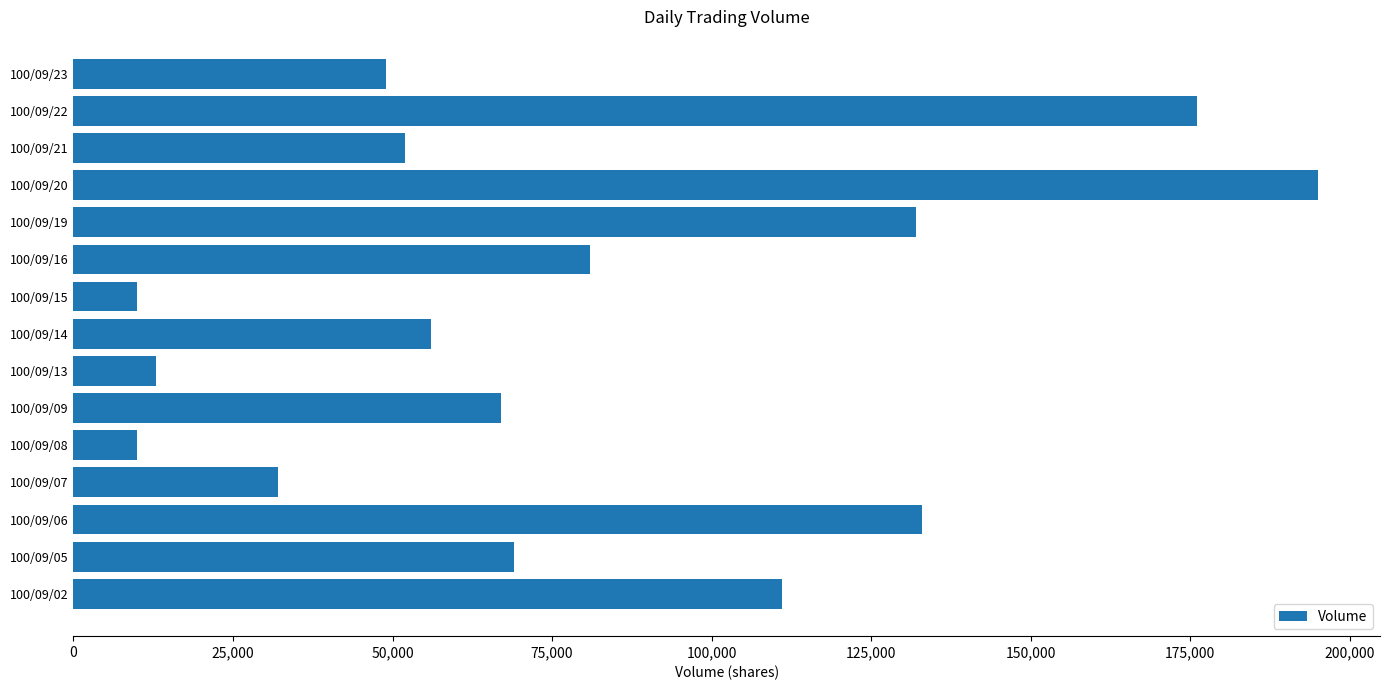

Is it true that the value at 100/09/09 is 119434?

False